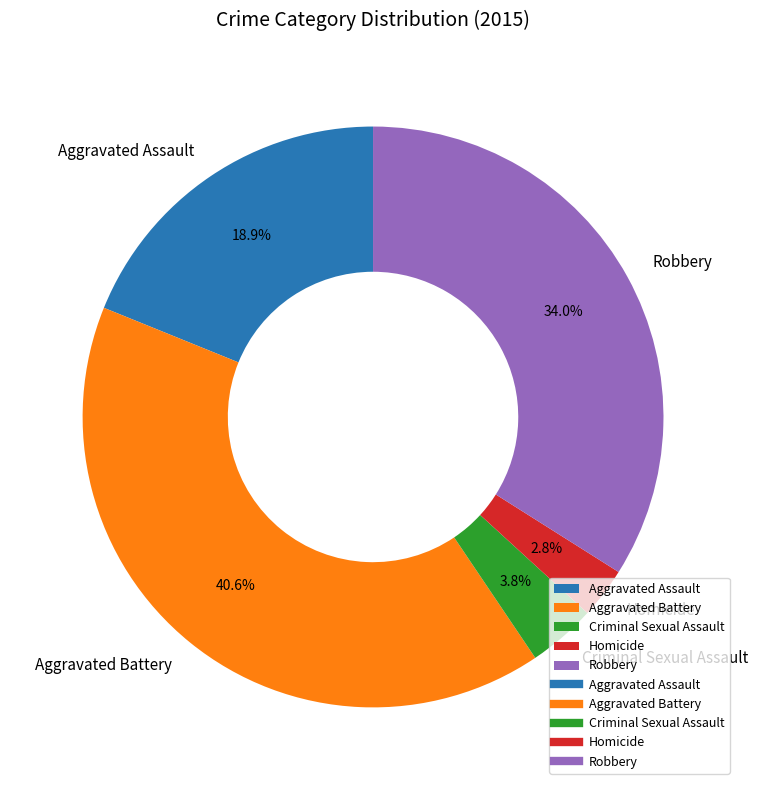

Between Aggravated Assault and Robbery, which is larger?

Robbery